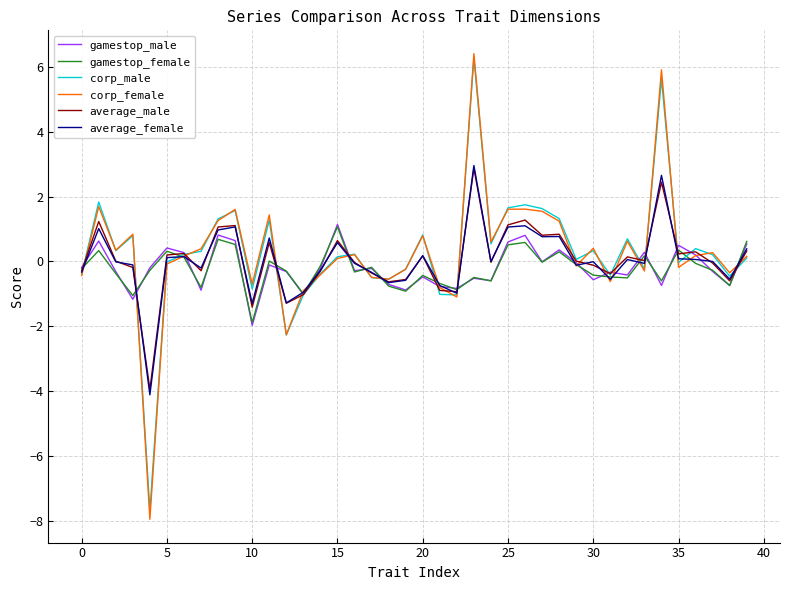

Does the chart have visible grid lines?

Yes